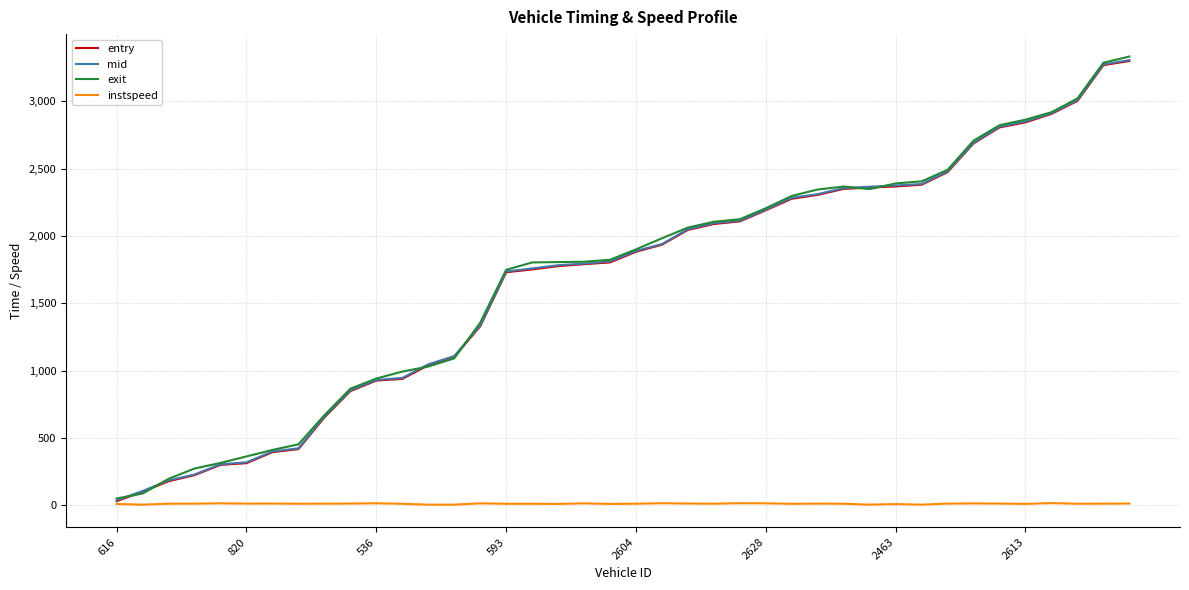

Which series has the widest spread of values?

exit